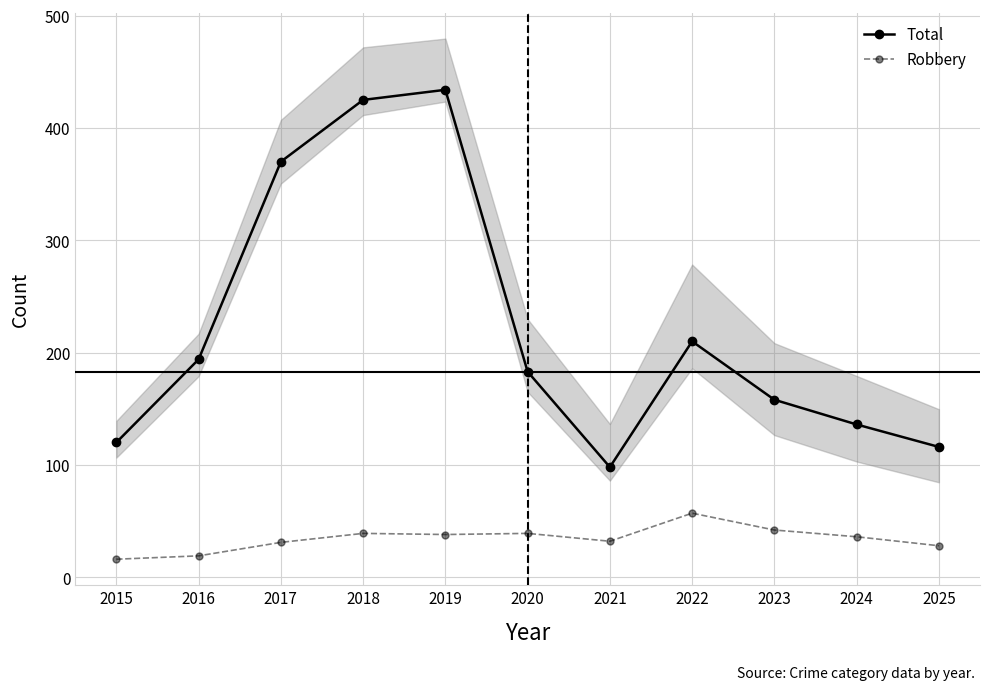

Reading right to left, what are all the values shown in this chart?

Total: 2025=116	2024=136	2023=158	2022=210	2021=98	2020=183	2019=434	2018=425	2017=370	2016=194	2015=120
Robbery: 2025=28	2024=36	2023=42	2022=57	2021=32	2020=39	2019=38	2018=39	2017=31	2016=19	2015=16